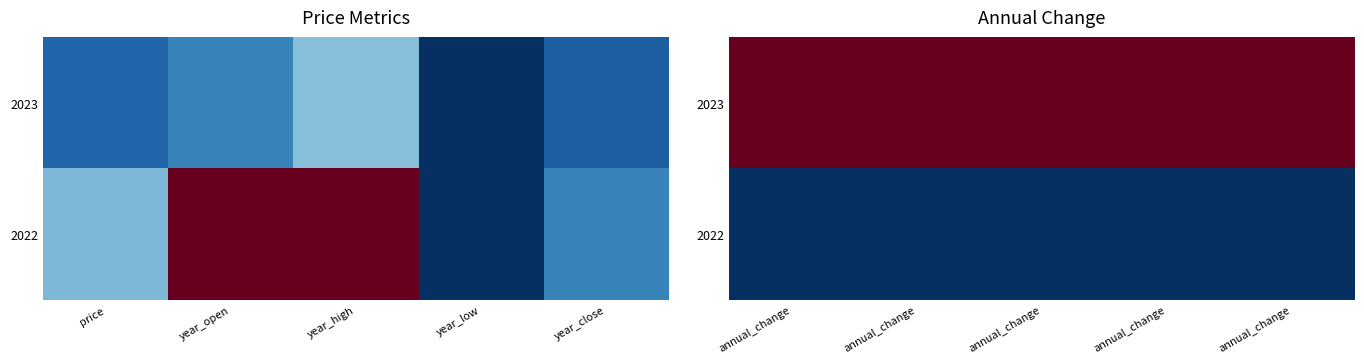

Rank the series by their maximum value, from highest to lowest.

2023, 2022